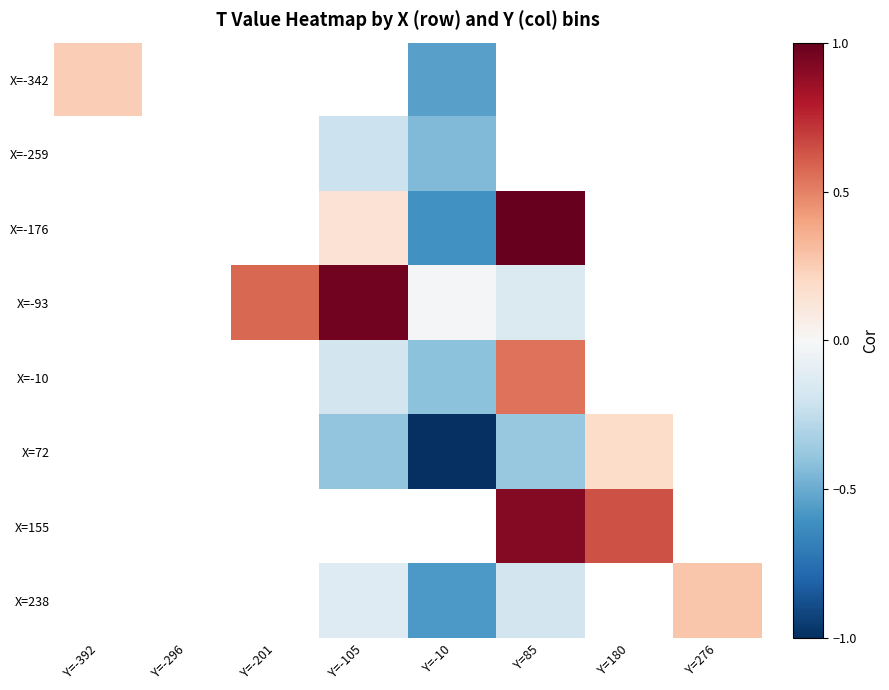

The X=-342 series shows -0.1 at Y=-10. True or false?

False